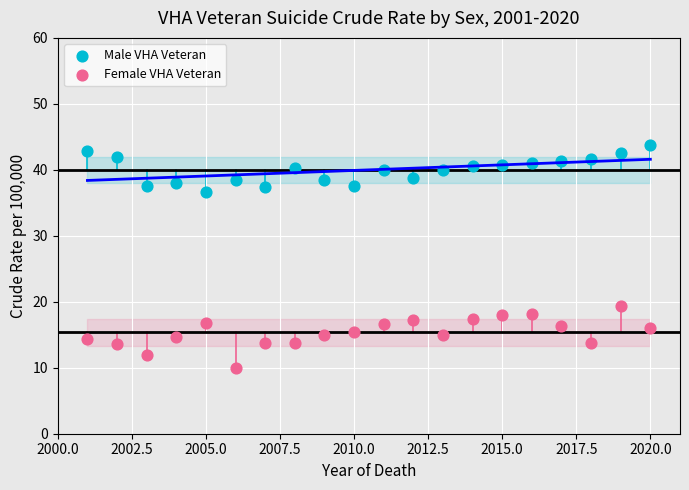

Across all series, what Y value is closest to 26?

19.4